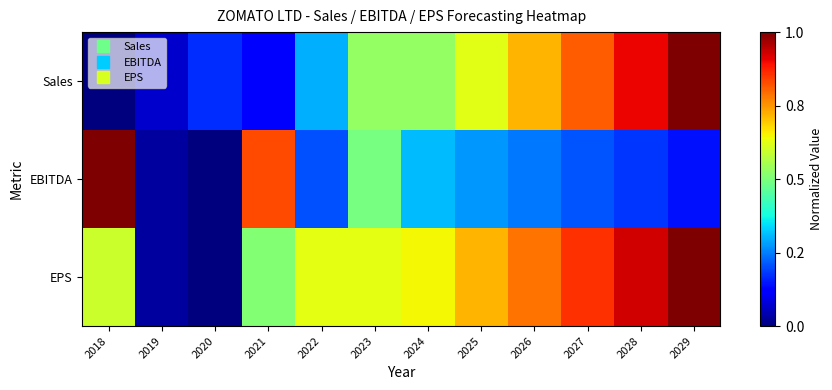

Which series has the largest range (max minus min)?

Sales